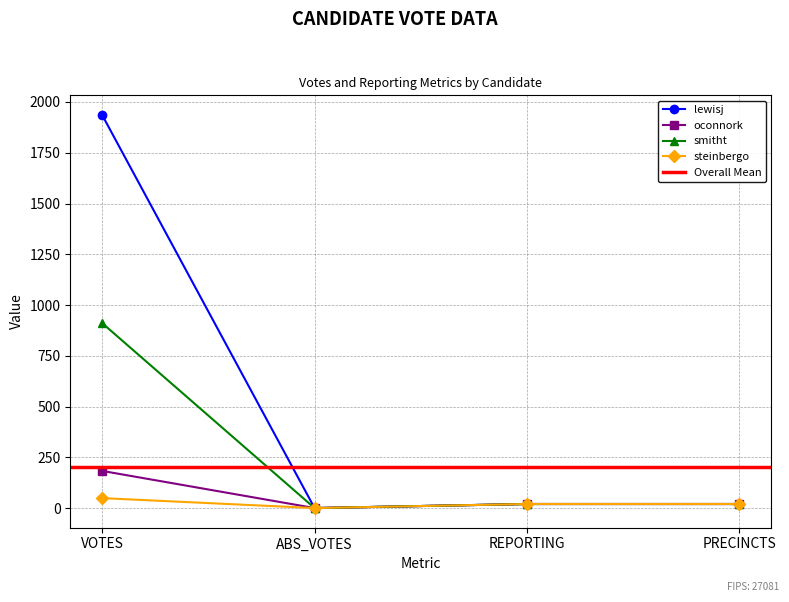

How many data points does each series have?

4